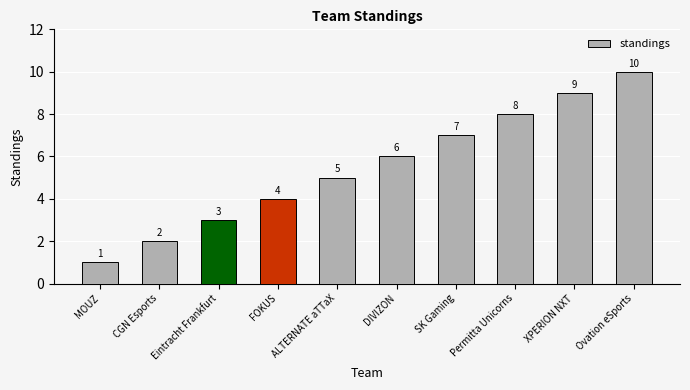

What is the difference between the values at CGN Esports and SK Gaming?

5